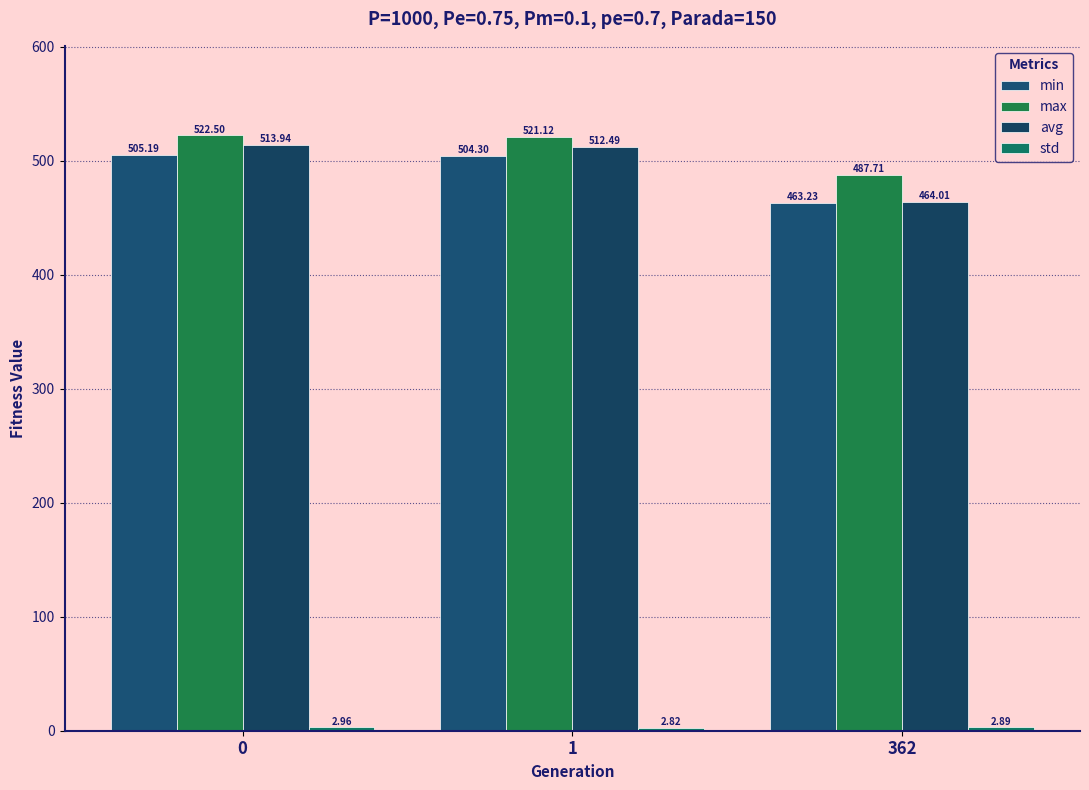

How many data points in max are above 521?

2